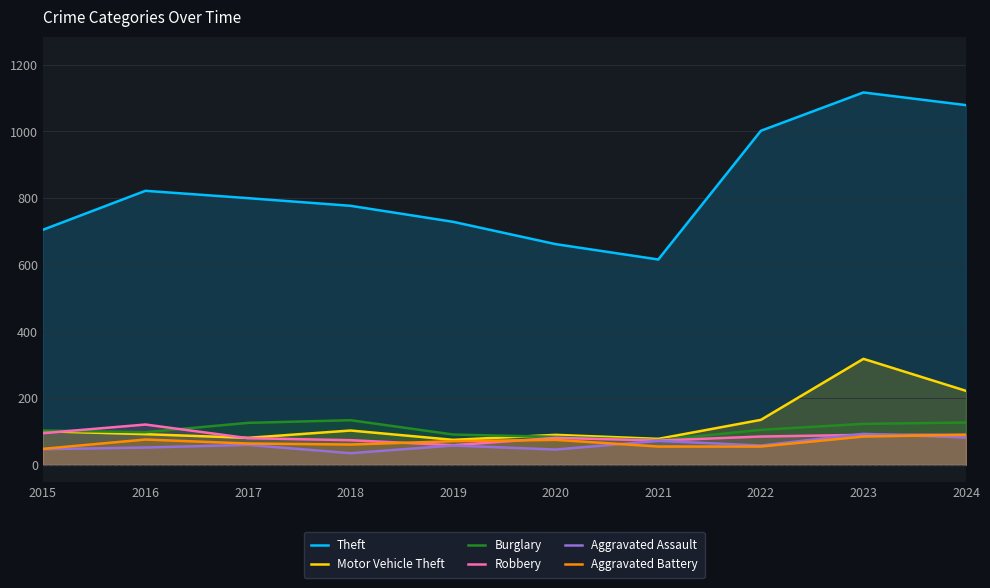

True or false: Burglary and Theft intersect in this chart.

False